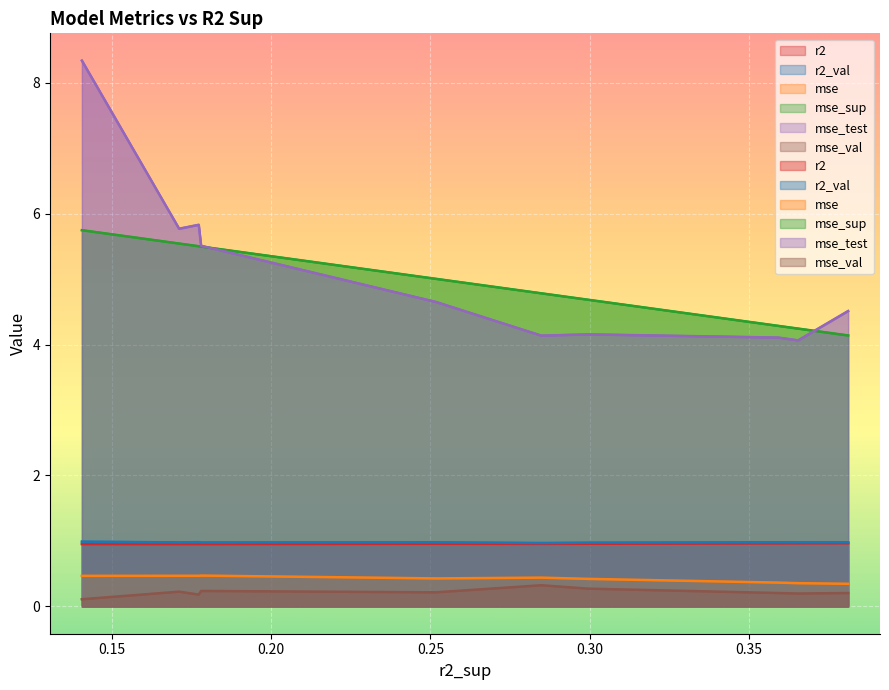

What is the average value of the mse_sup series?

4.9